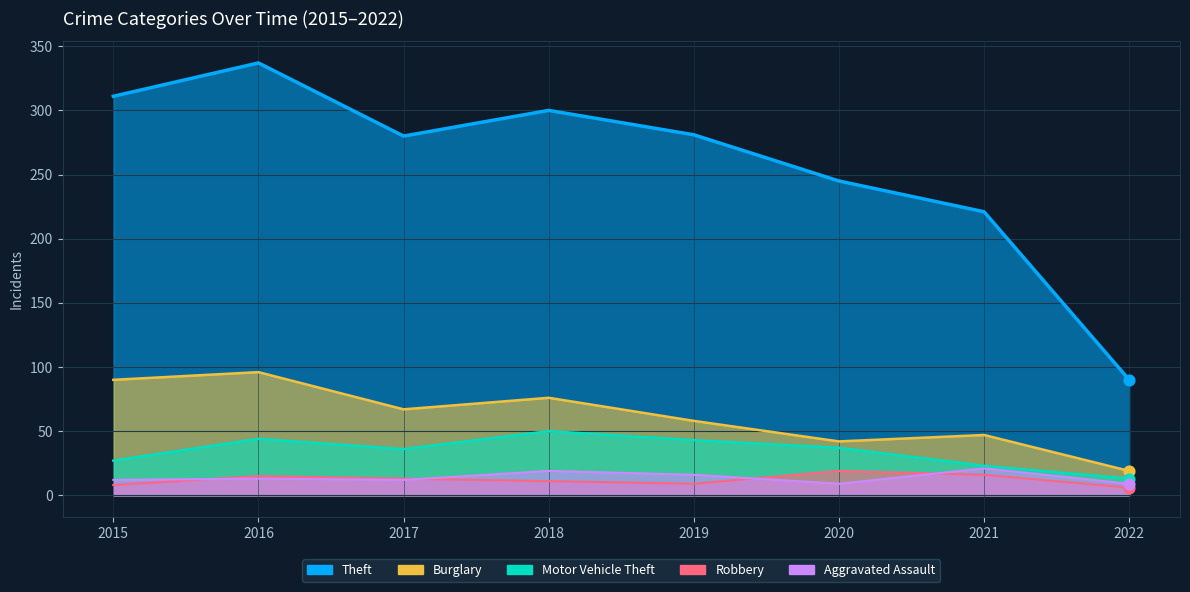

Which series contains the lowest Y value?

Robbery